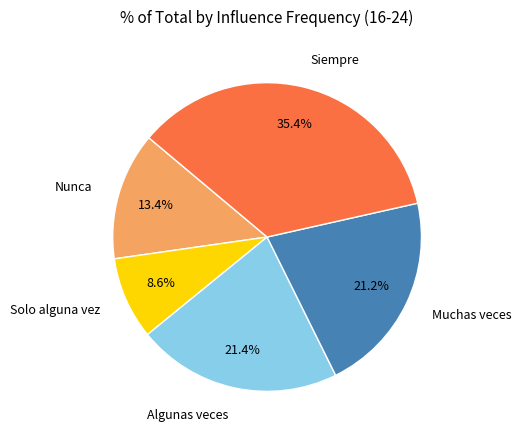

Which slice is the smallest?

Solo alguna vez